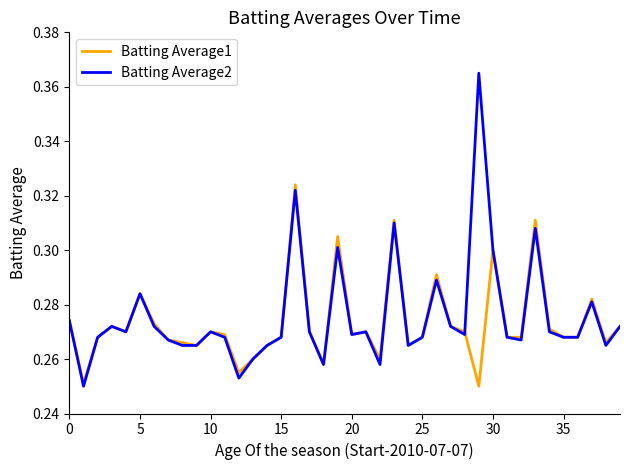

List the series in order of their peak value, highest first.

Batting Average2, Batting Average1